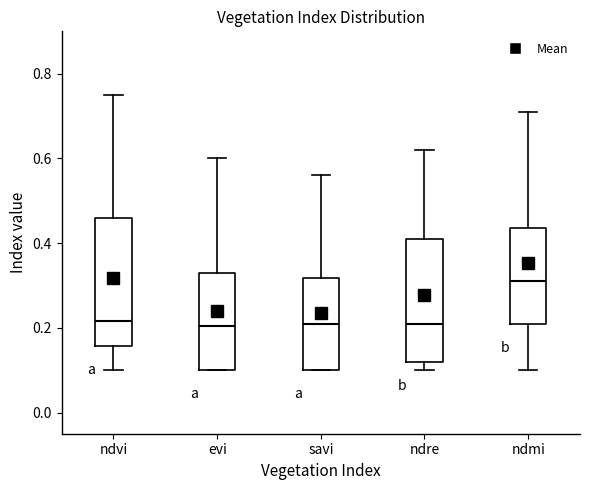

Reading left to right, read every box against the y-axis: the position of its median line, the range the box covers, and the ends of its whiskers. The values are not printed on the chart, so give them approximately, as read against the axis.

ndvi: median 0.22, box 0.16 to 0.46, whiskers 0.10 to 0.76
evi: median 0.20, box 0.10 to 0.34, whiskers 0.10 to 0.60
savi: median 0.22, box 0.10 to 0.32, whiskers 0.10 to 0.56
ndre: median 0.22, box 0.12 to 0.42, whiskers 0.10 to 0.62
ndmi: median 0.32, box 0.22 to 0.44, whiskers 0.10 to 0.72